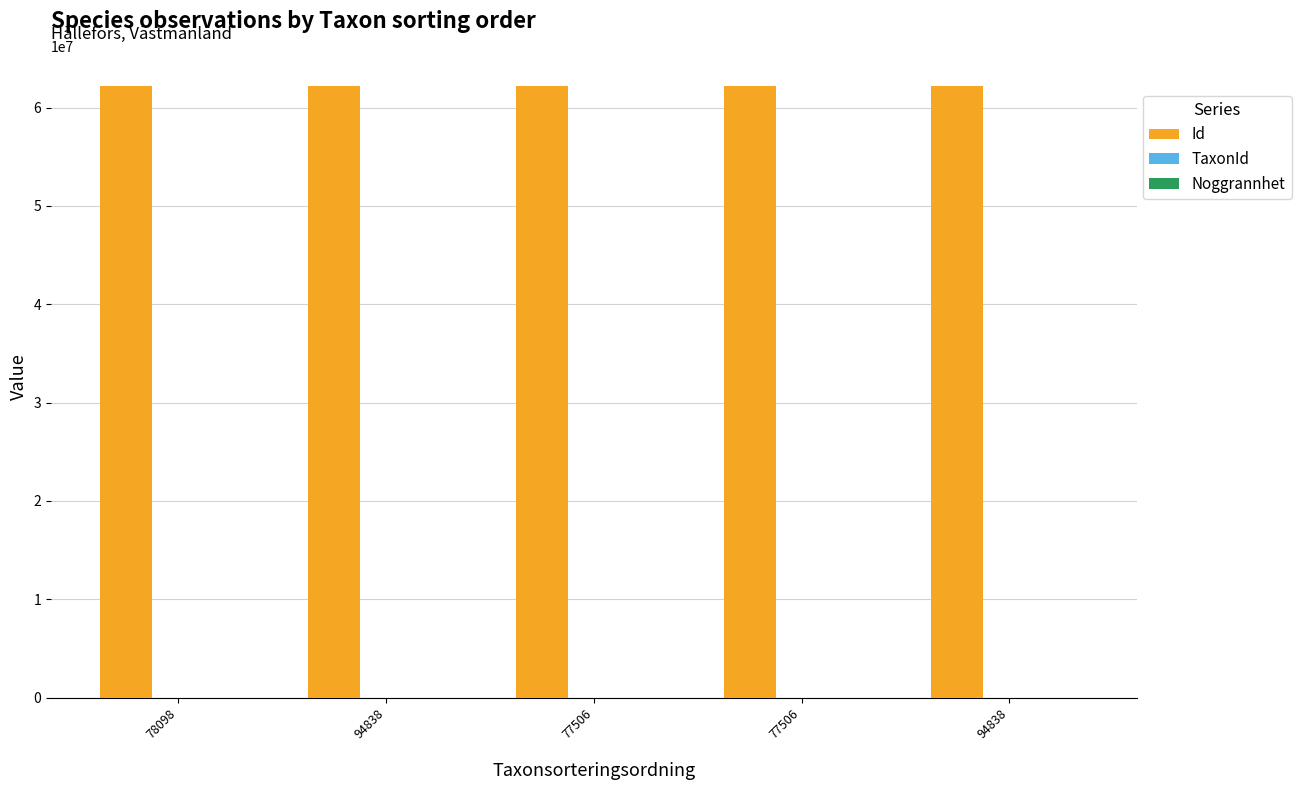

How many groups of bars are there?

5